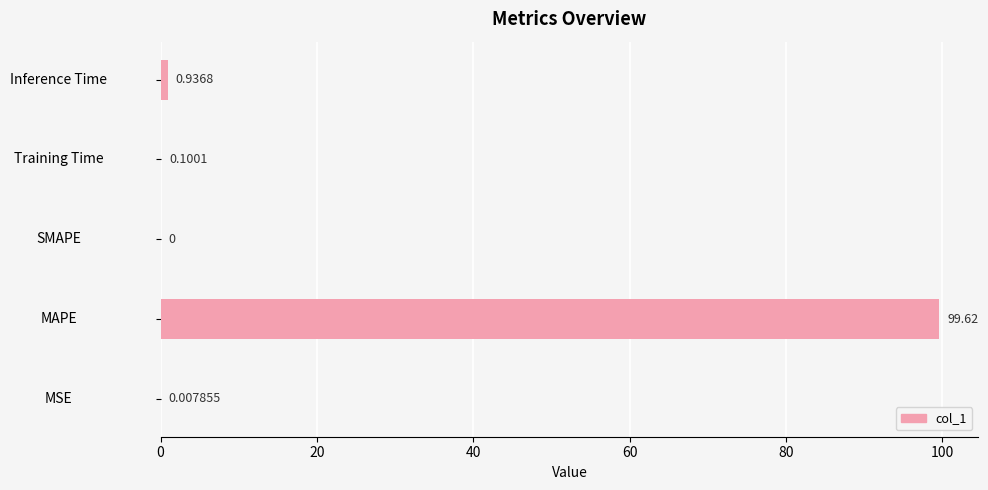

What is the sum of all values?

100.7